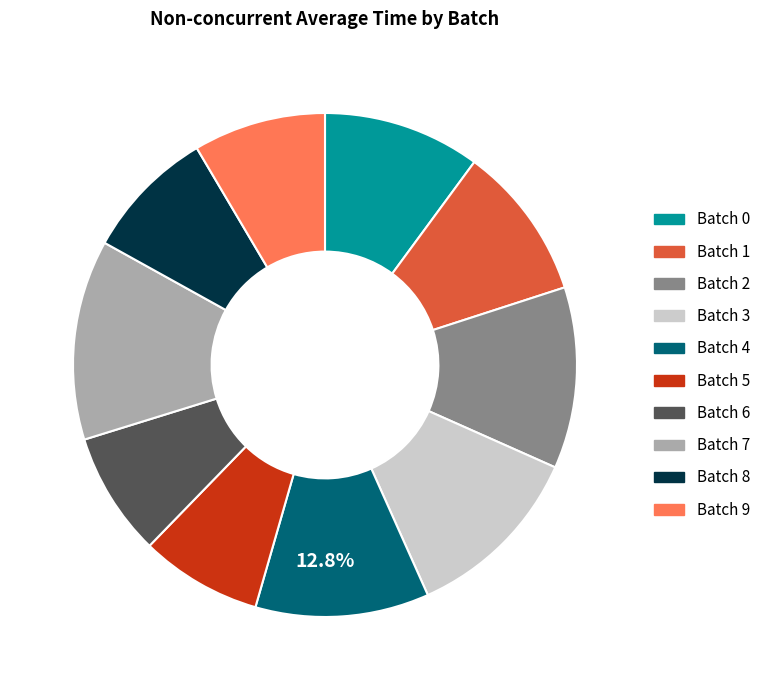

Is it true that Batch 5 is 8% of the pie?

True